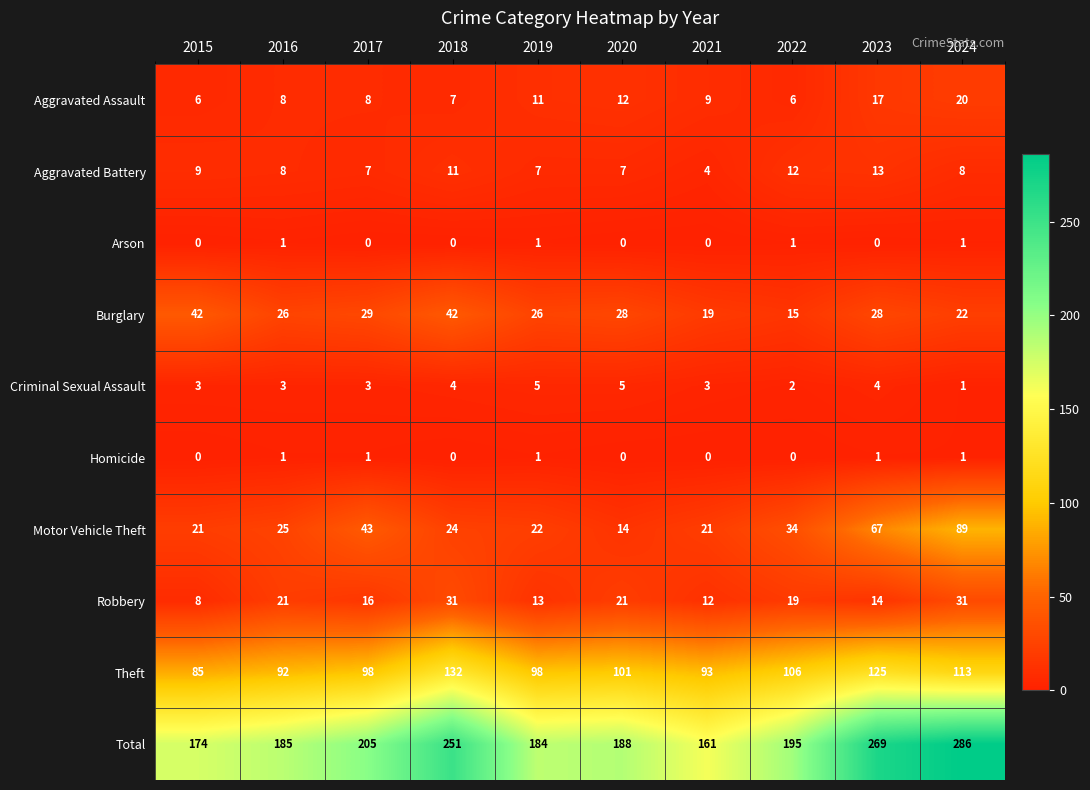

What is the approximate value of Aggravated Assault at 2019?

11